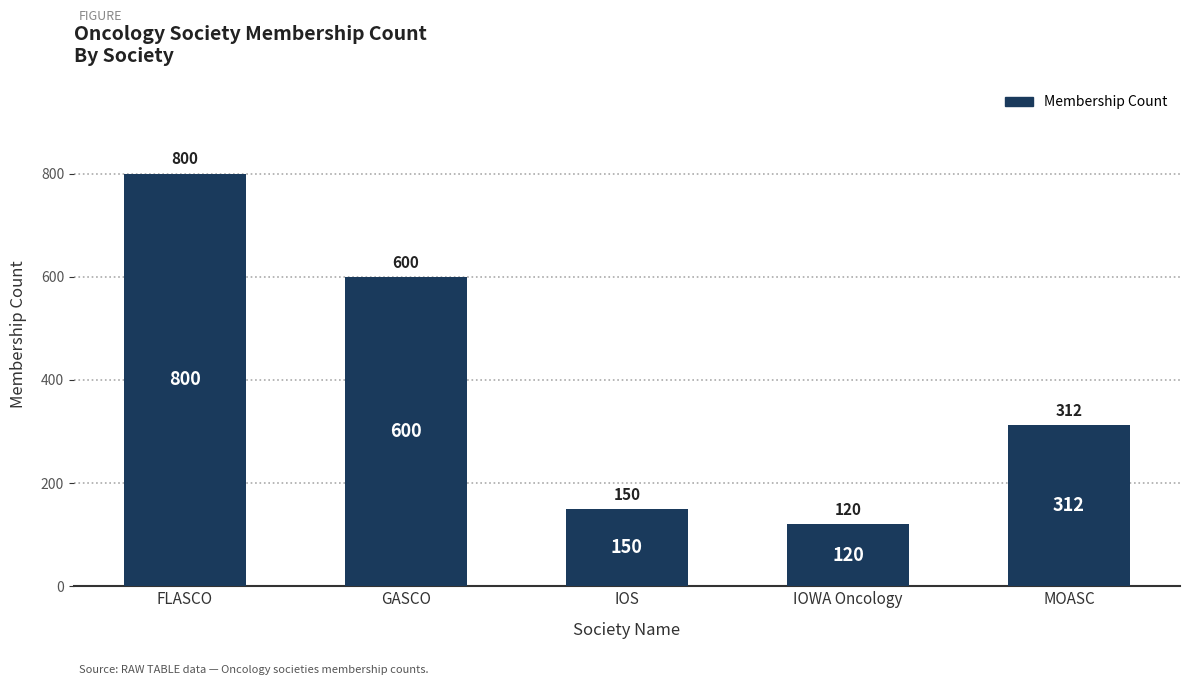

Which has a higher value, IOWA Oncology or IOS?

IOS